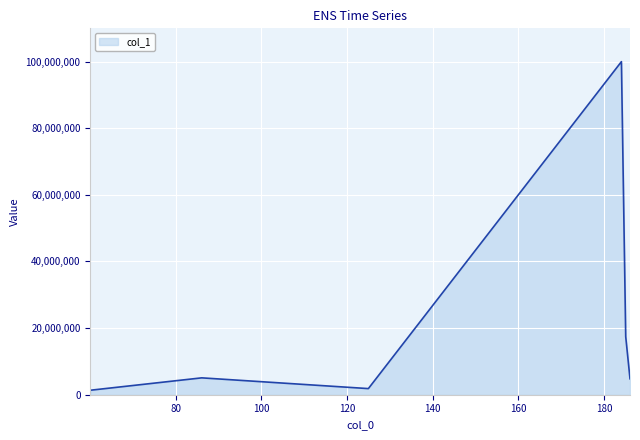

What is the average value?

21743174.9